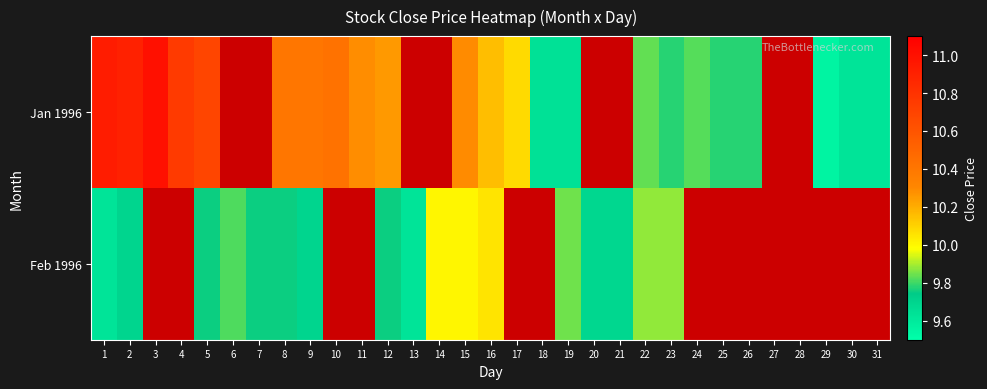

Rank the series by their average value, from lowest to highest.

Jan 1996, Feb 1996